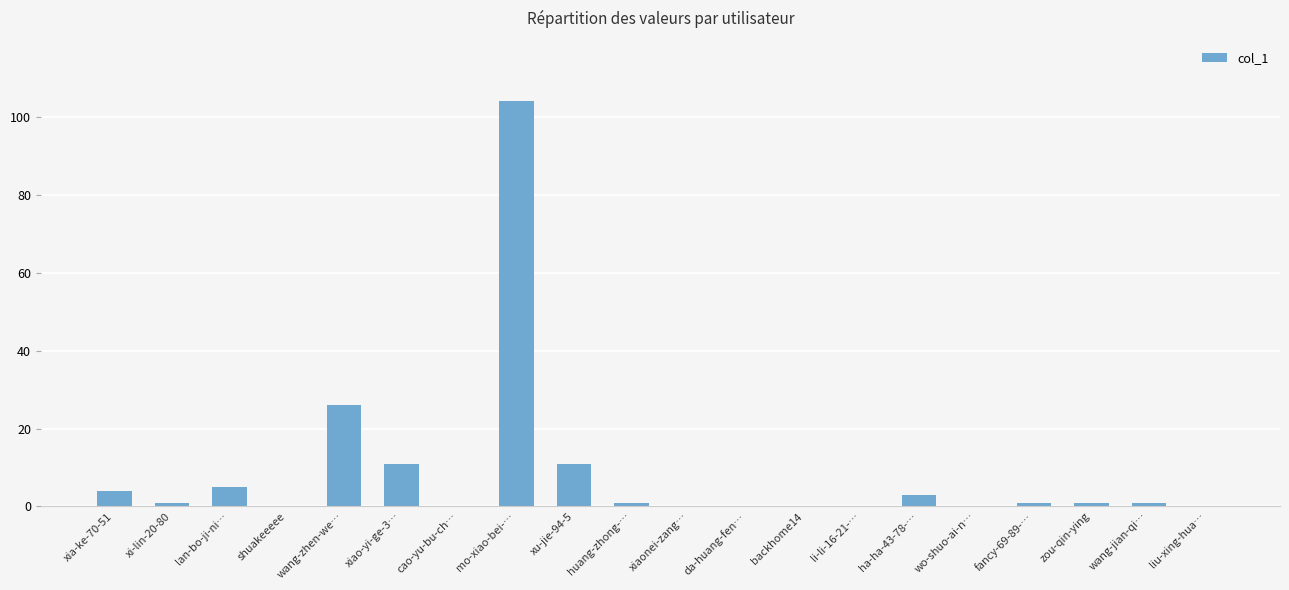

Where is the data nearest to the value 52?

wang-zhen-we…